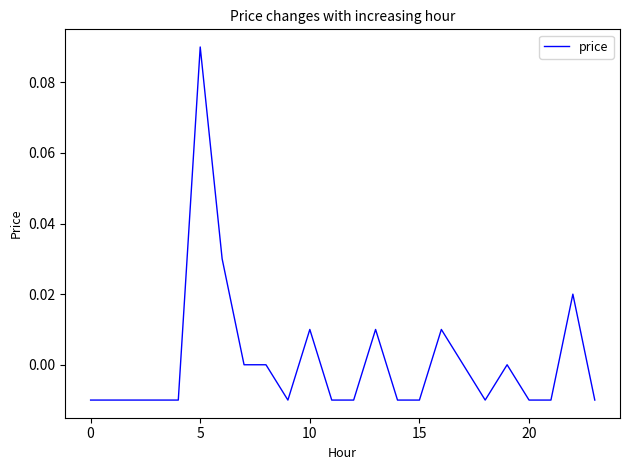

What is the difference between the maximum and minimum values?

0.1